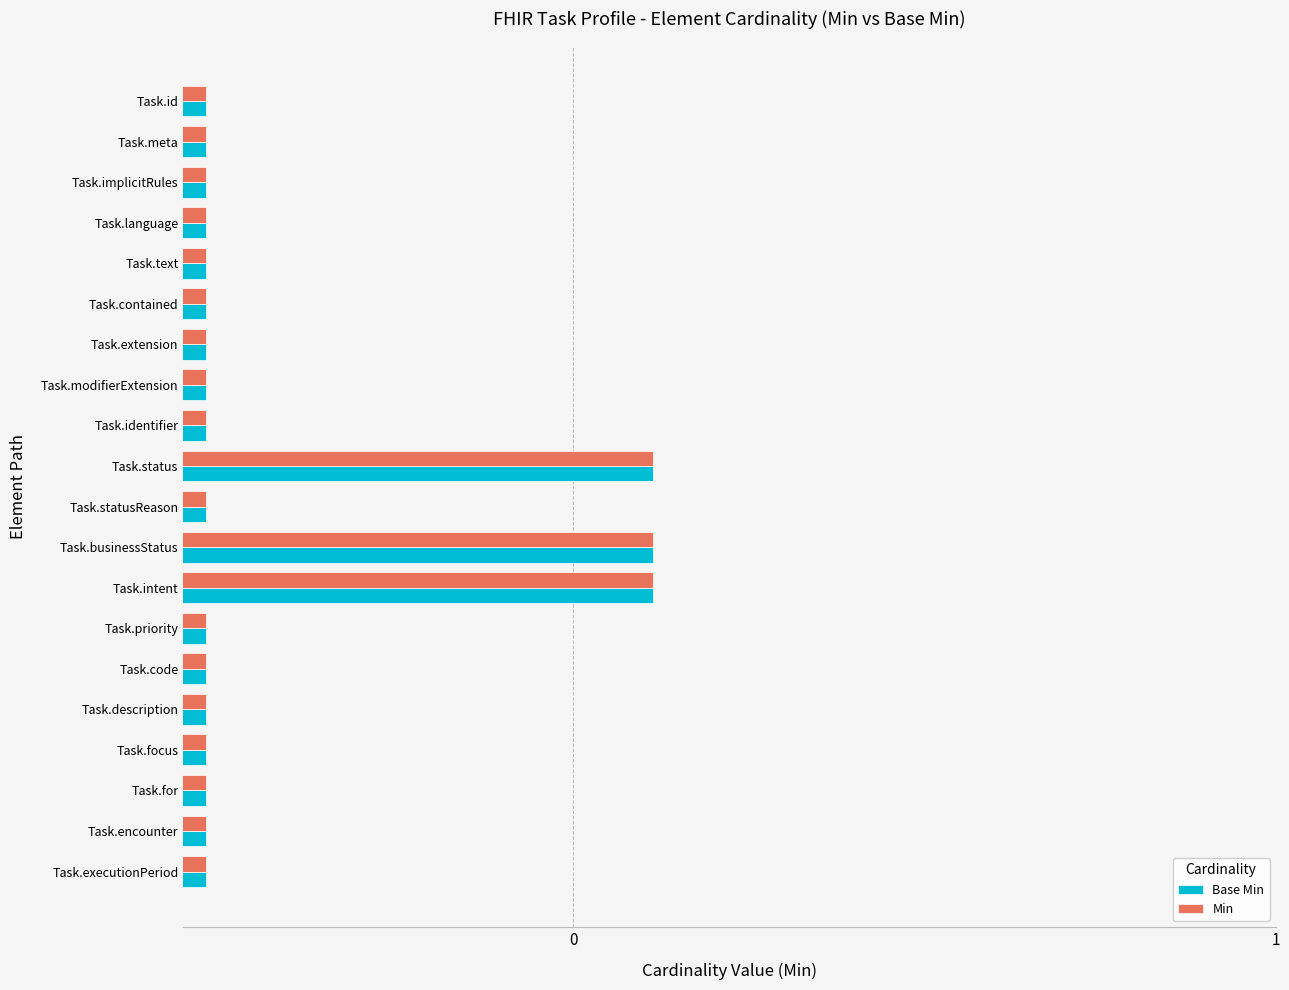

What is the lowest value of the Base Min series?

0.3